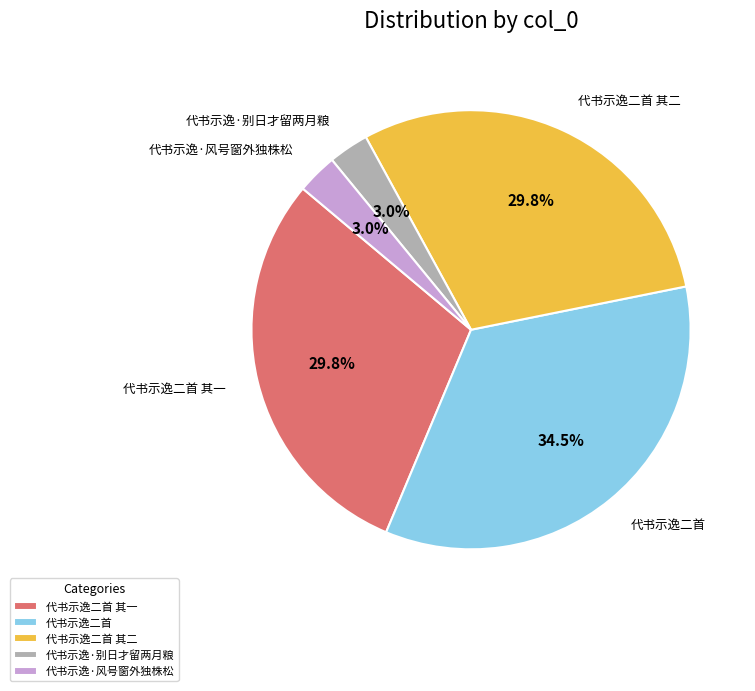

Is it true that 代书示逸二首 其一 is 30% of the pie?

True